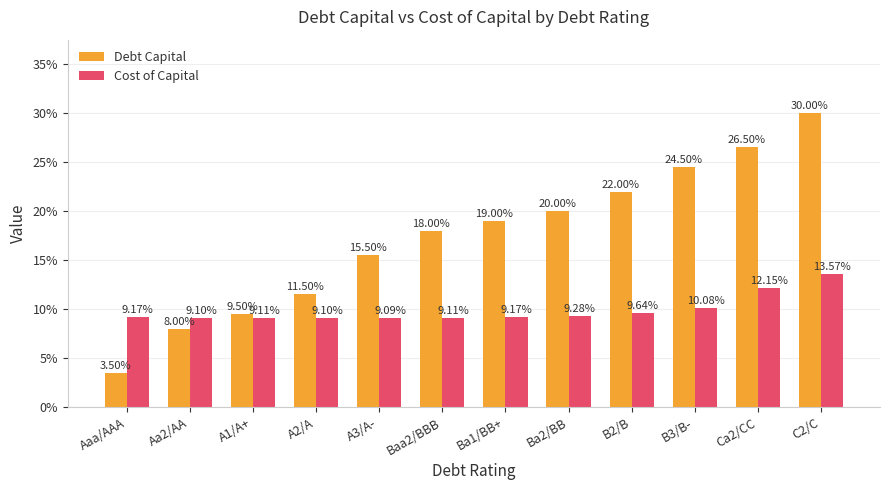

What is the label of the 3rd bar from the right?

B3/B-